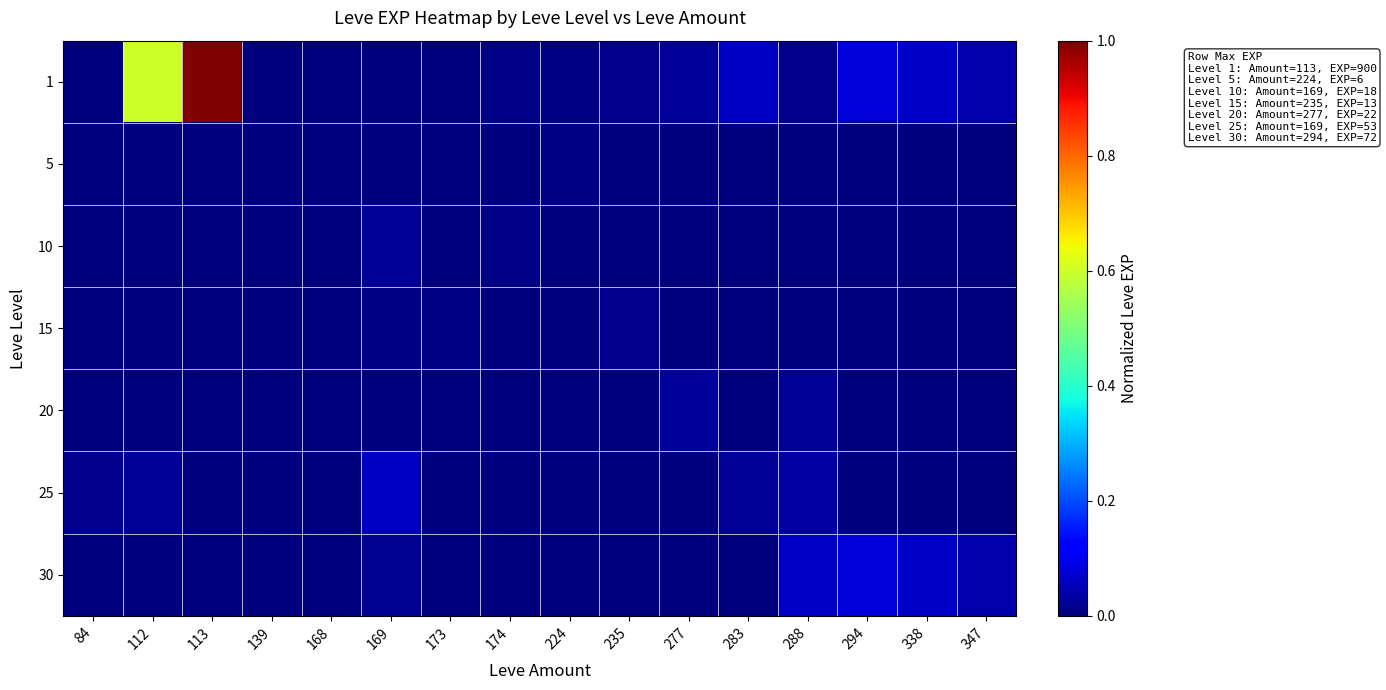

At which category does the chart reach its minimum across all series?

84